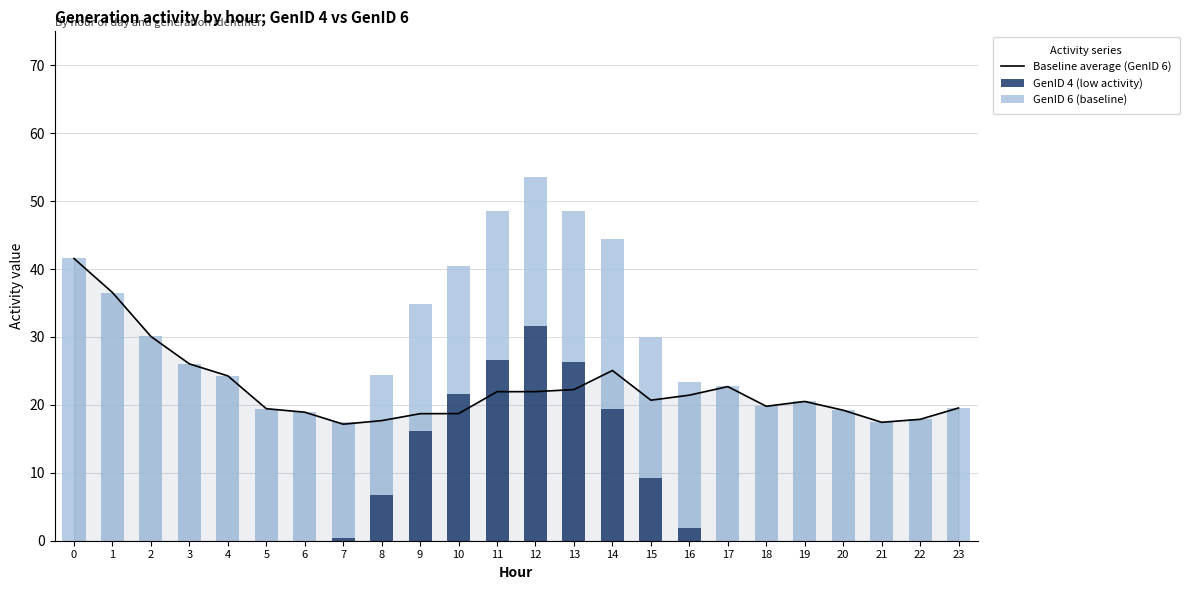

What is the average value of the Baseline average (GenID 6) series?

22.5